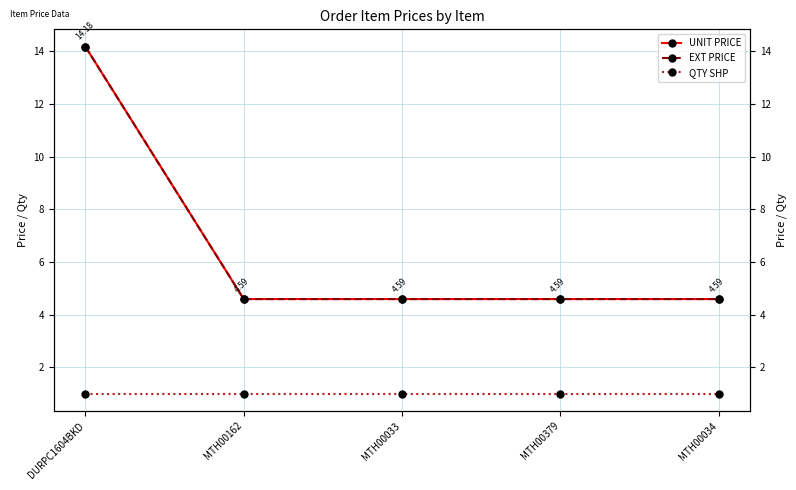

True or false: QTY SHP and EXT PRICE cross at least once.

False